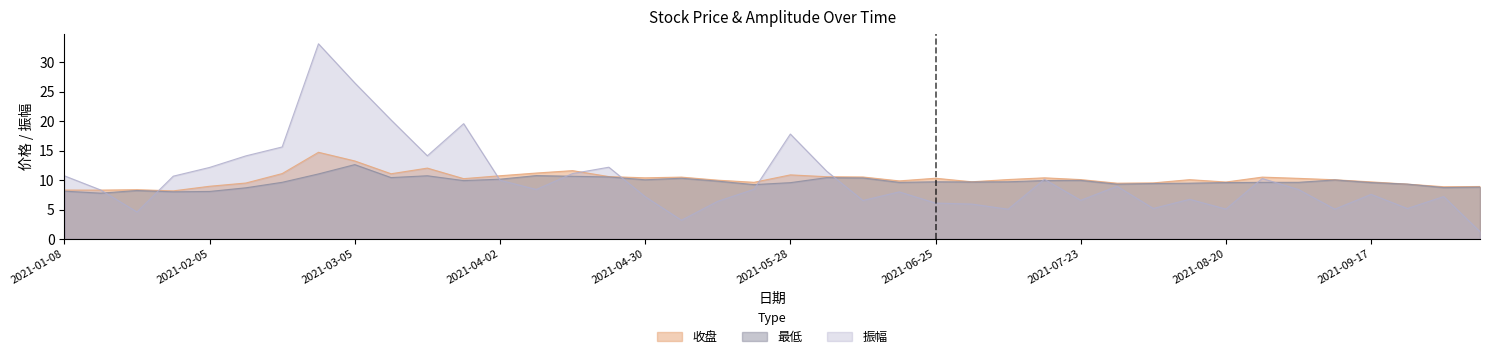

How many lines are shown in the chart?

3